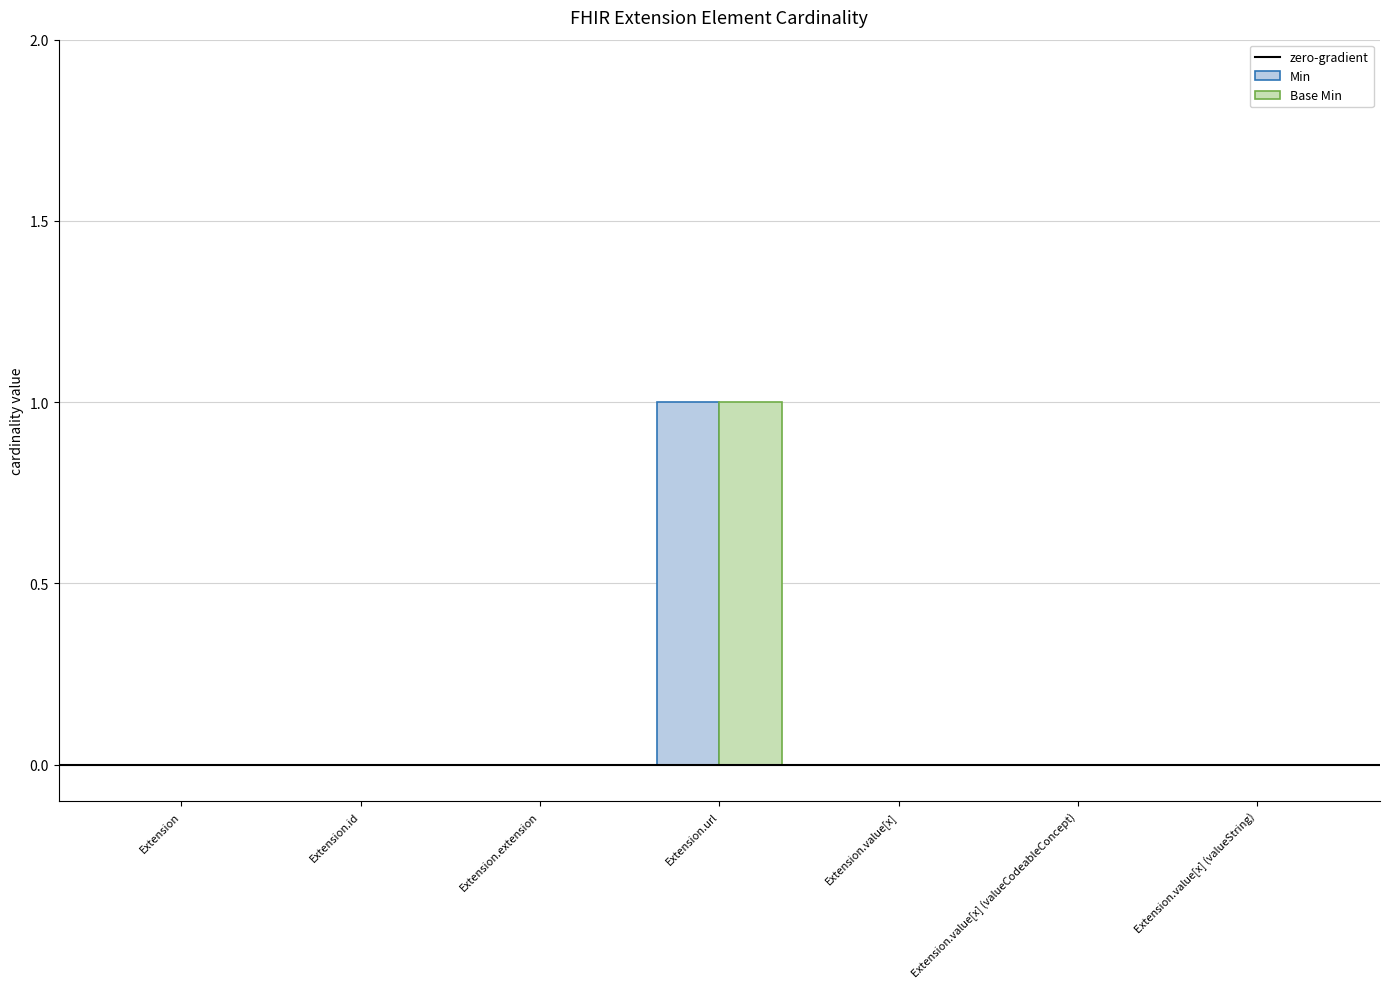

Is the value of Min at Extension.url greater than the value of Base Min at Extension.value[x]?

Yes